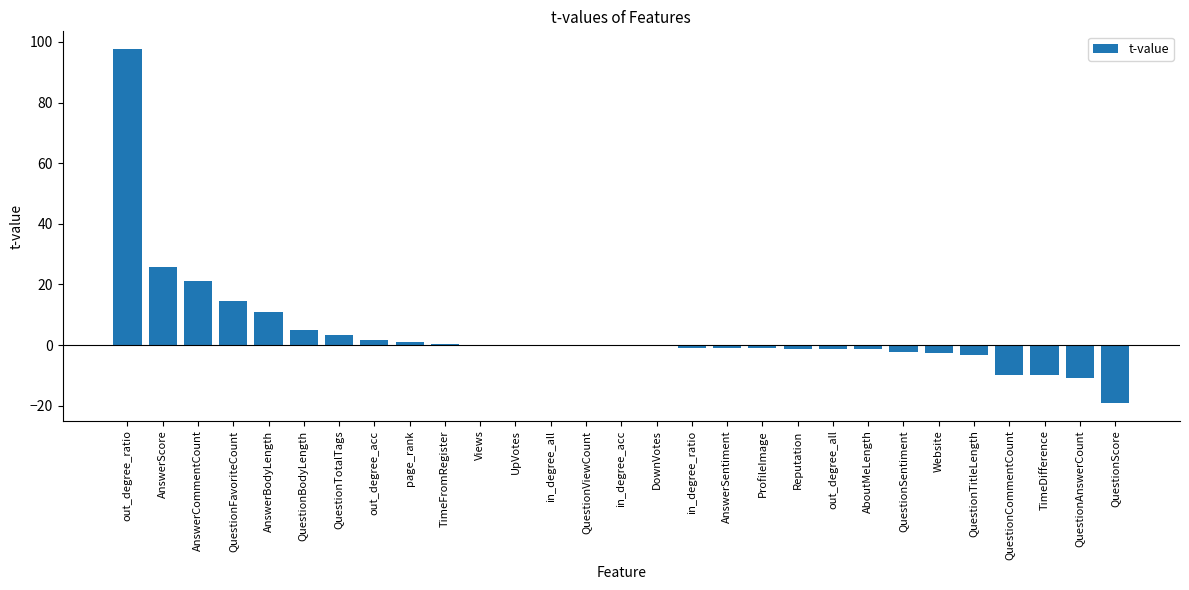

At which label is the value closest to 39?

AnswerScore